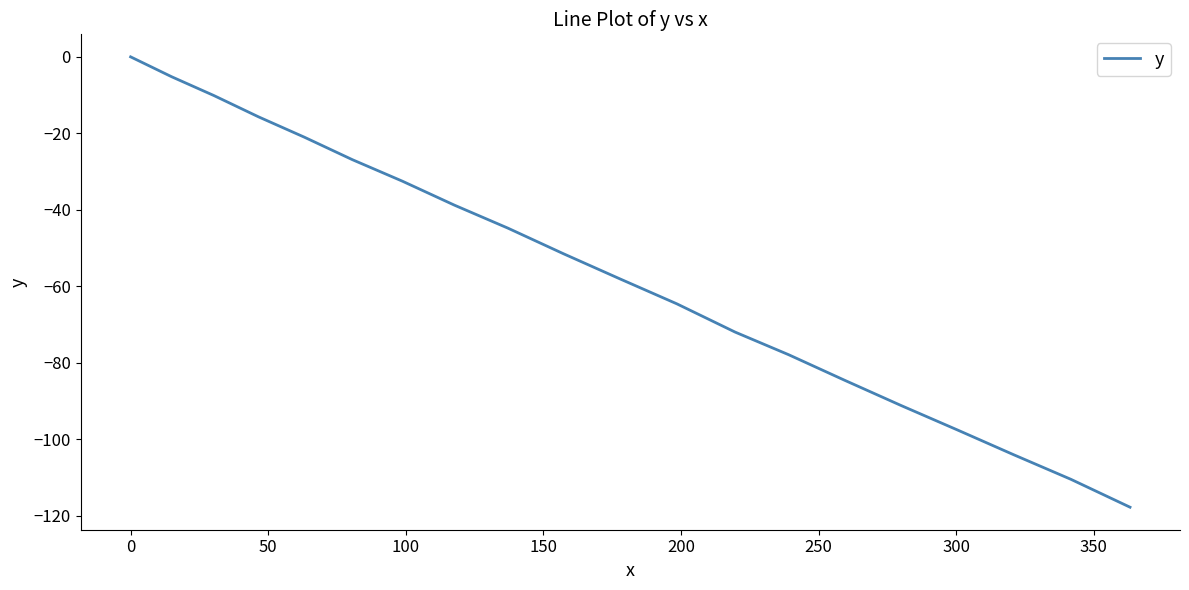

What is the difference between the maximum and minimum values?

117.8